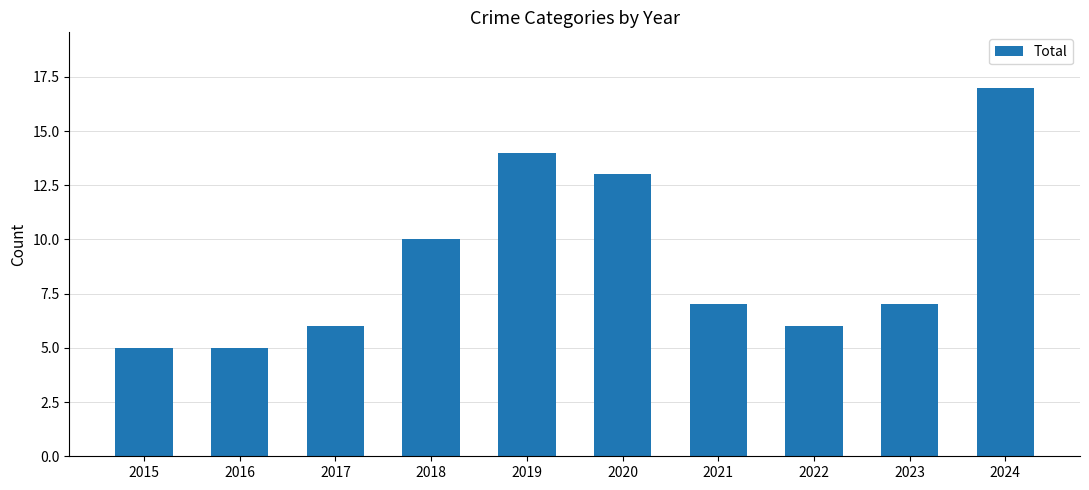

At which label is the value closest to 11?

2018